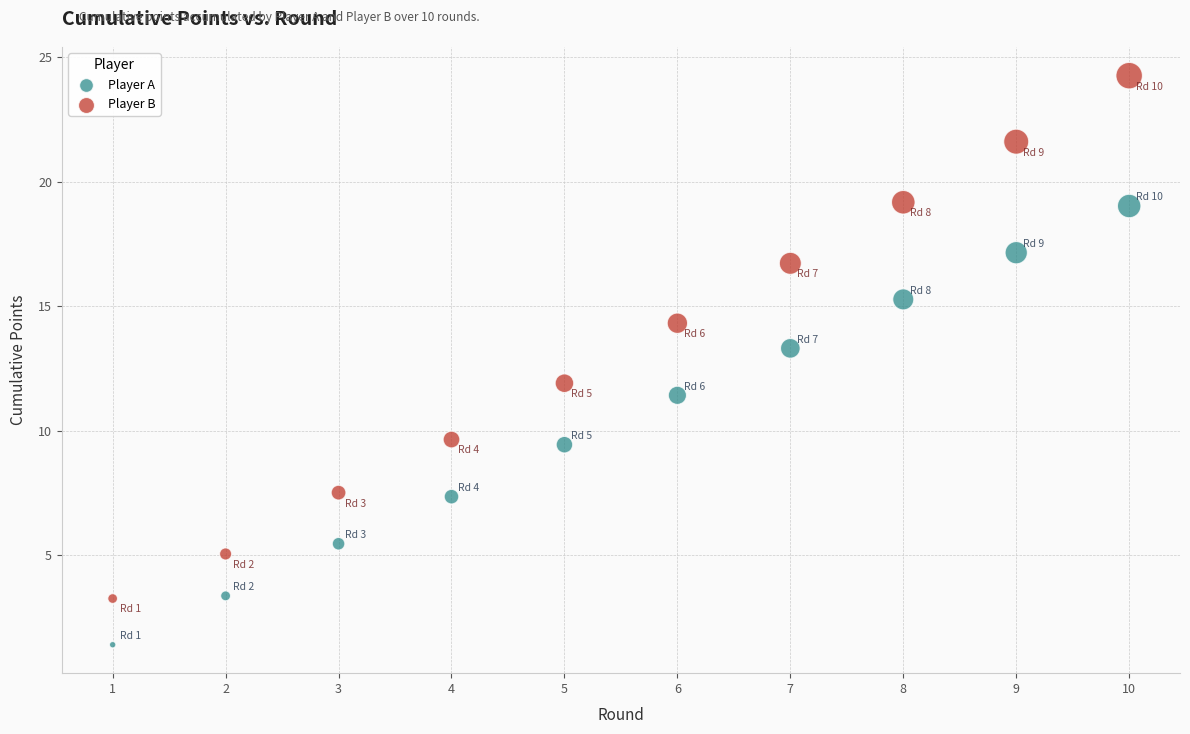

Across all data points, what is the range of X values (max minus min)?

9.0